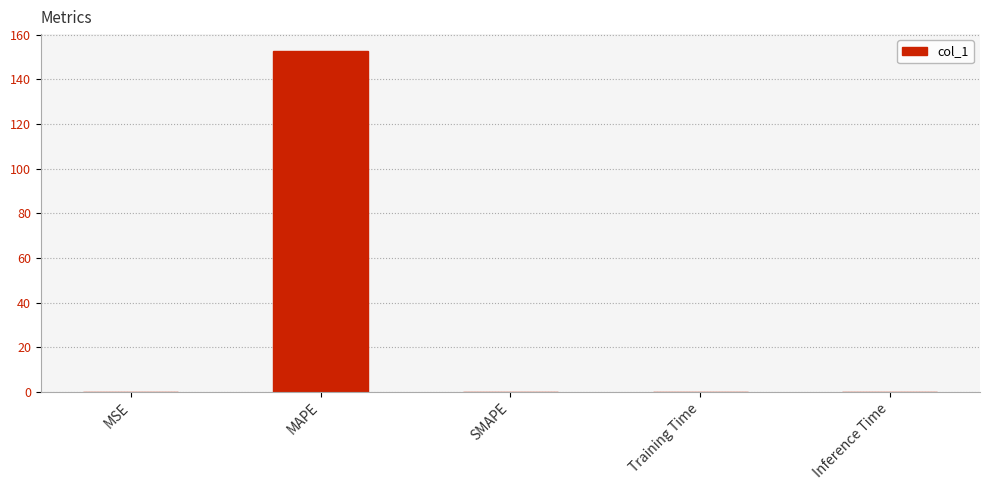

Is it true that the value at Inference Time is 0.0?

True